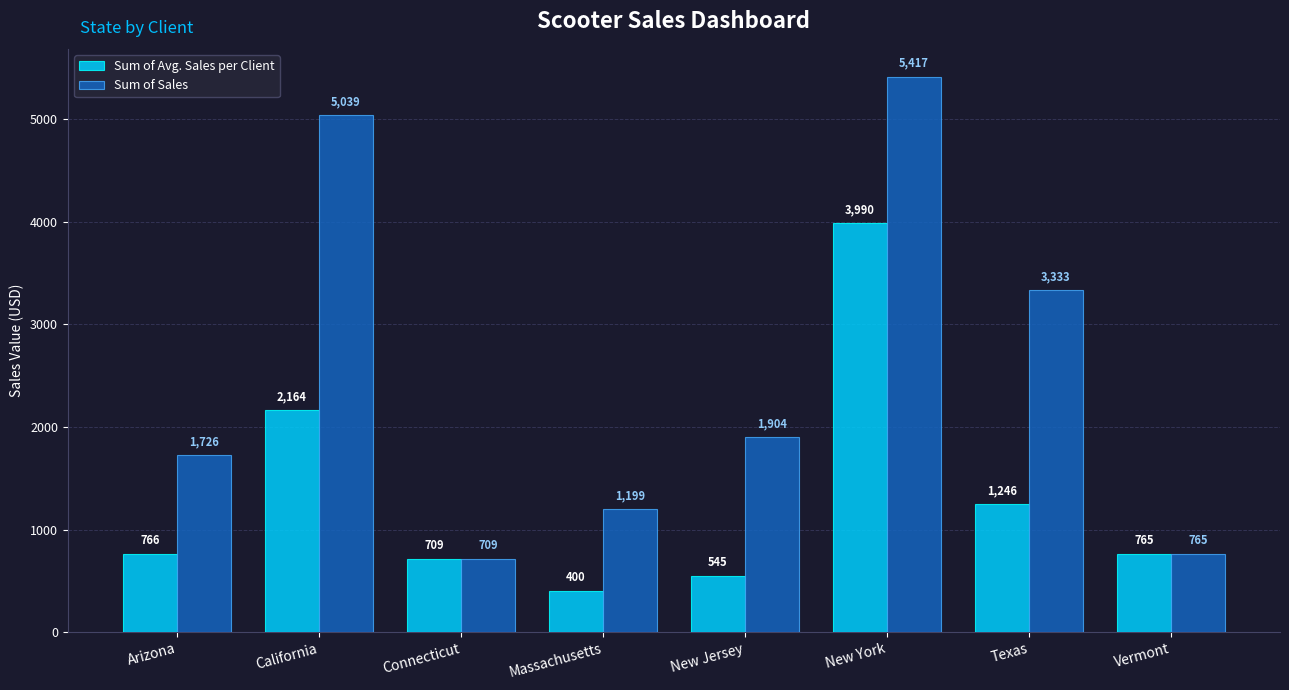

What is the label of the 4th bar from the left?

Massachusetts